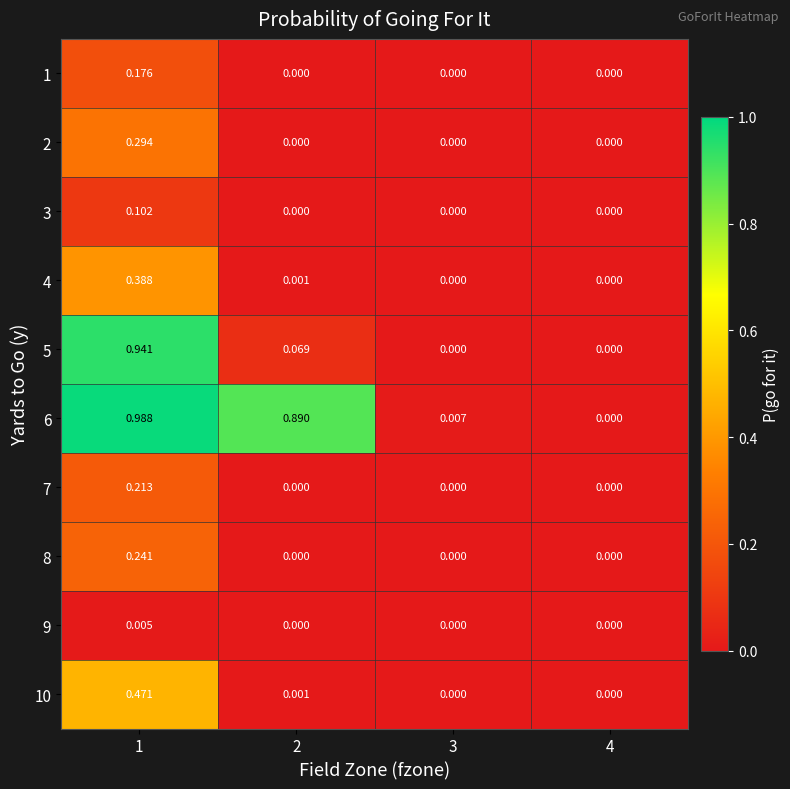

Which series has the largest total across all categories?

6